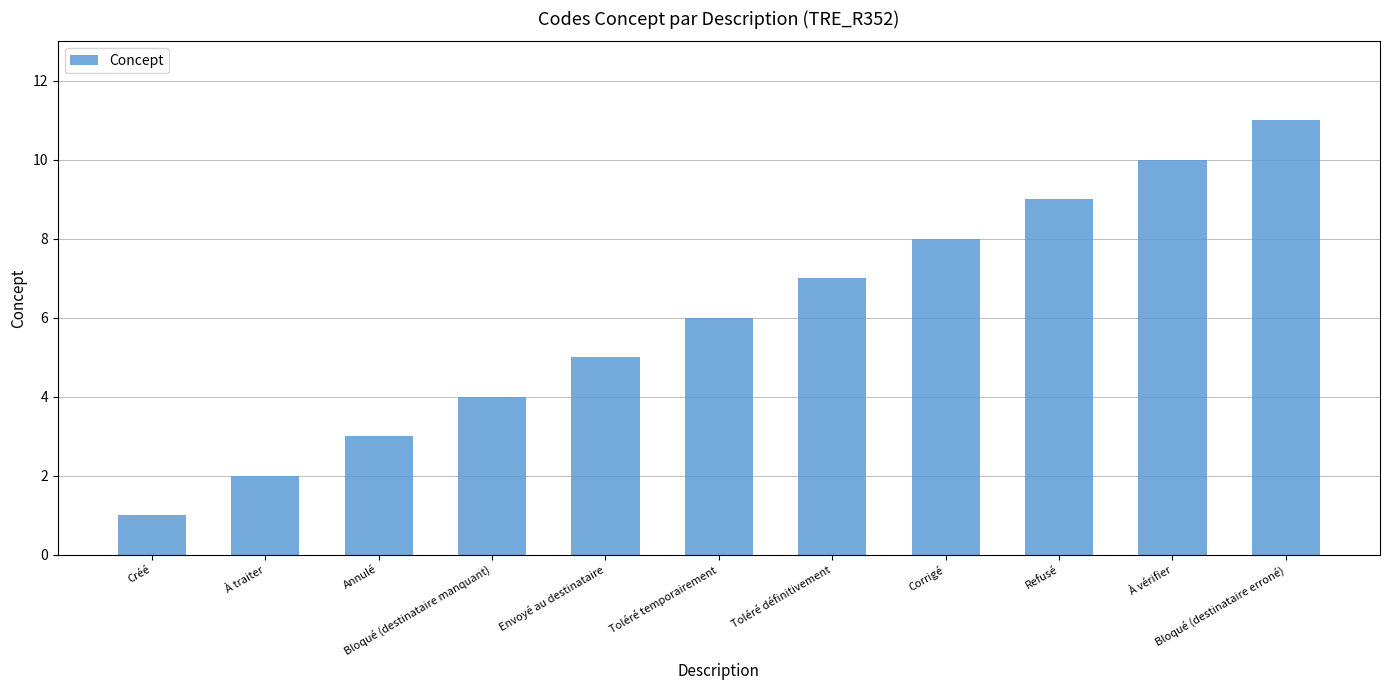

How many values are below 6?

5